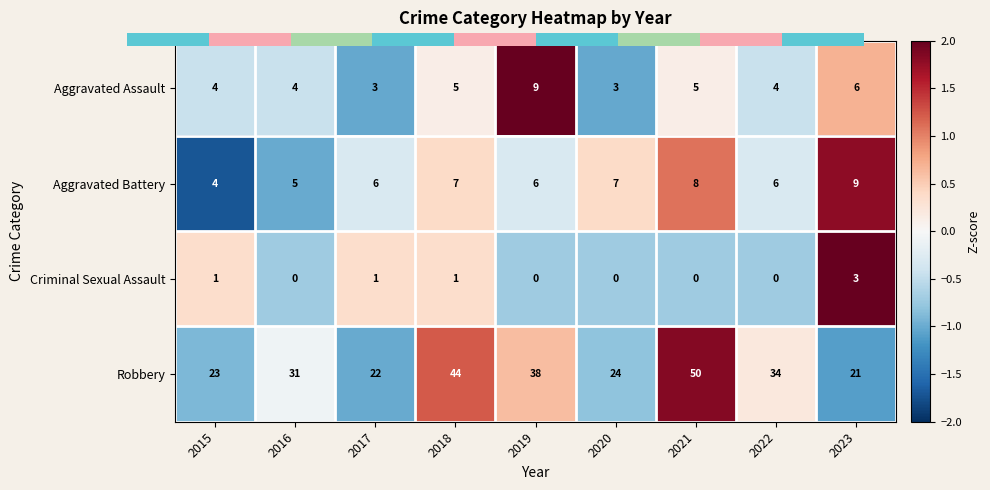

Which series has the largest range (max minus min)?

Robbery